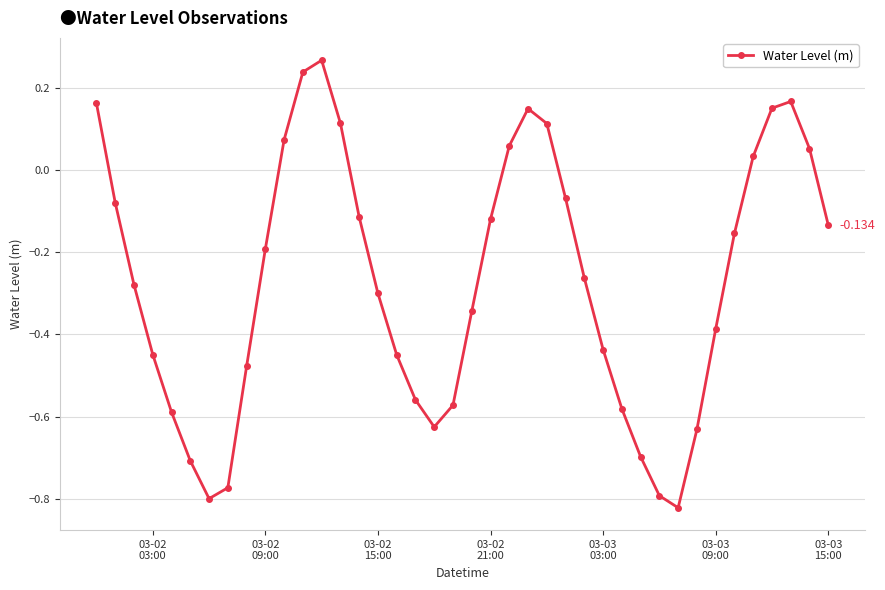

True or false: the data has more than 1 interior local peaks.

True